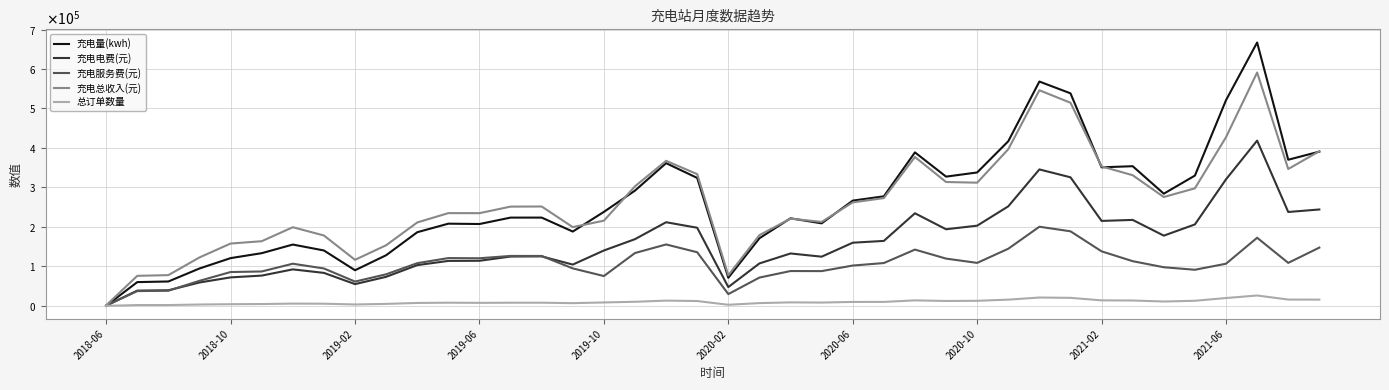

Is this an area chart (filled region under the line)?

No